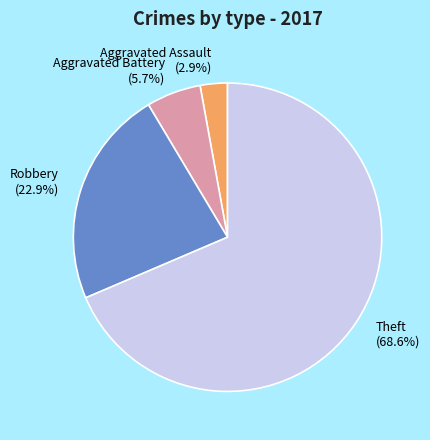

To the nearest percent, what is the combined percentage of Aggravated Assault and Robbery?

26%